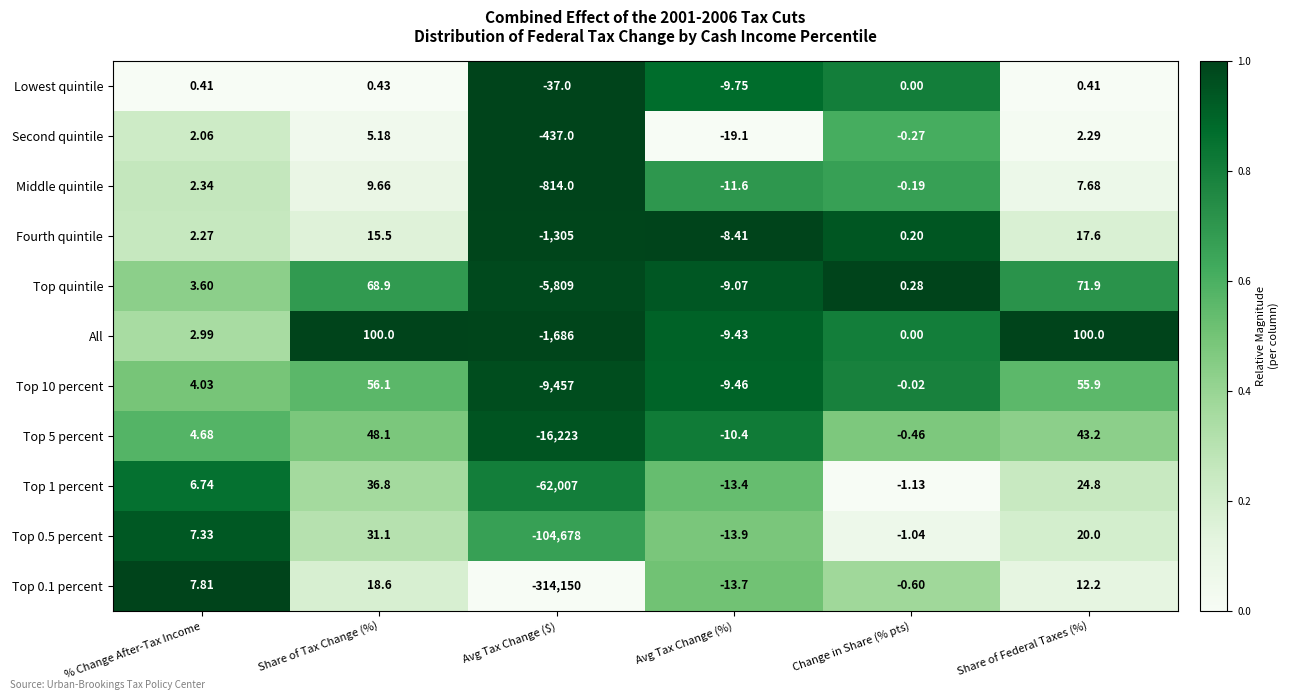

Between Avg Tax Change (%) and Change in Share (% pts), which series saw the biggest shift?

Second quintile